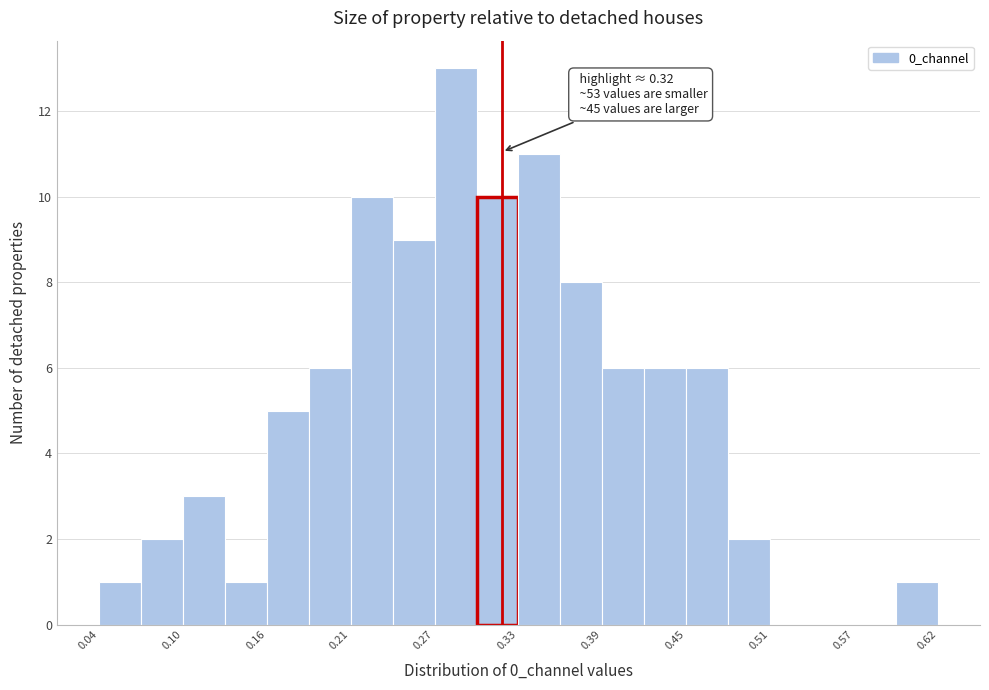

Around what value on the x-axis is the tallest bar? Give the approximate position of its centre, as read against the axis.

0.29